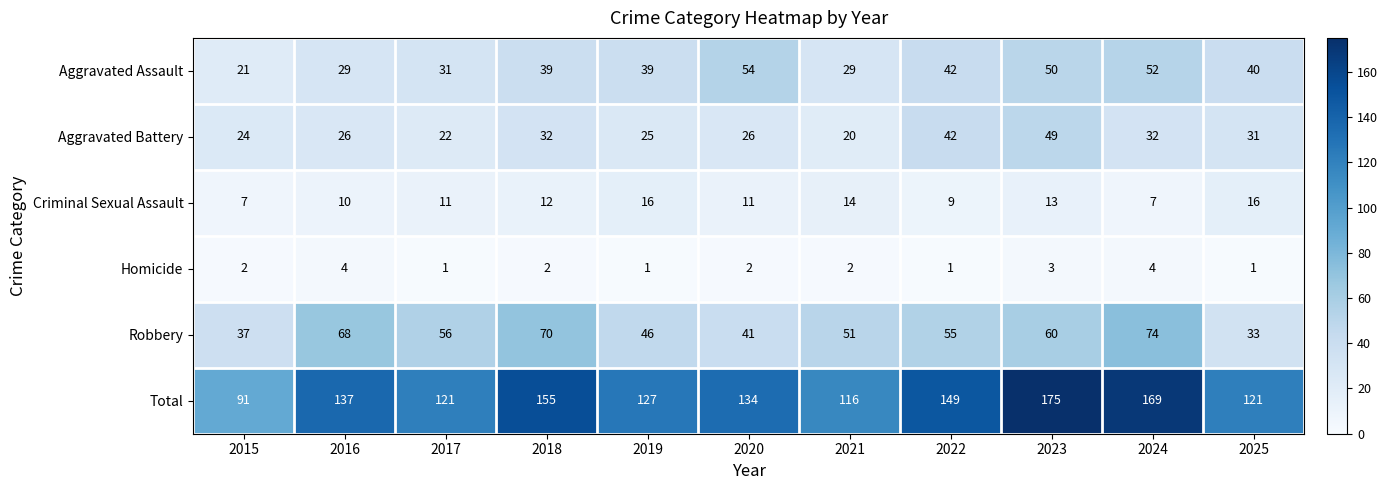

What is the total value across all series at 2024?

338